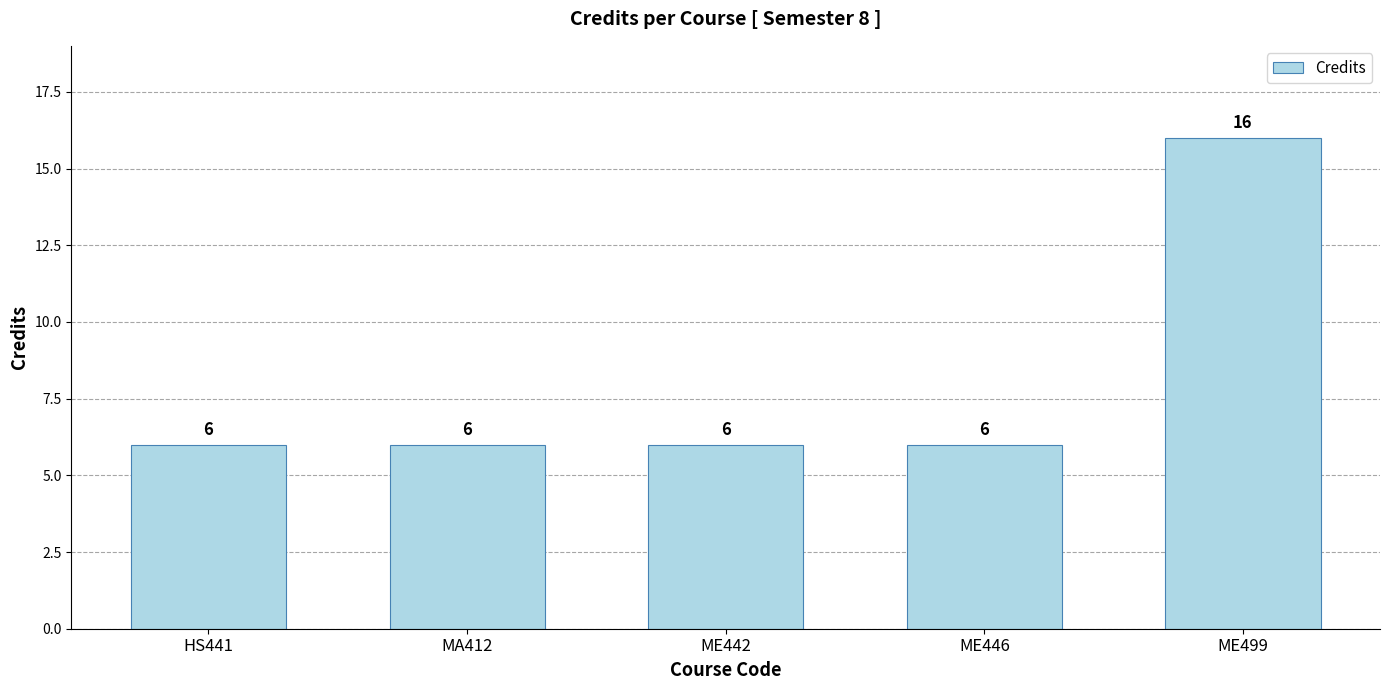

What position from the right is HS441?

5